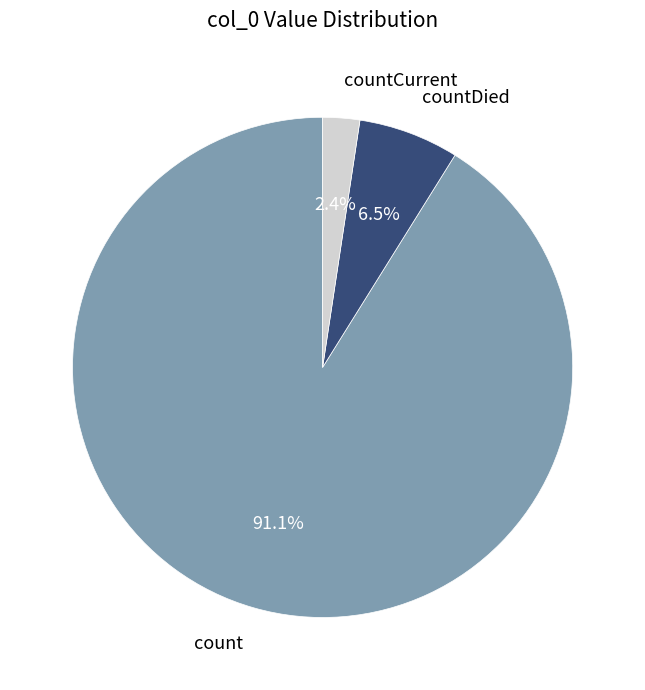

Is there any slice that represents more than half of the pie?

Yes